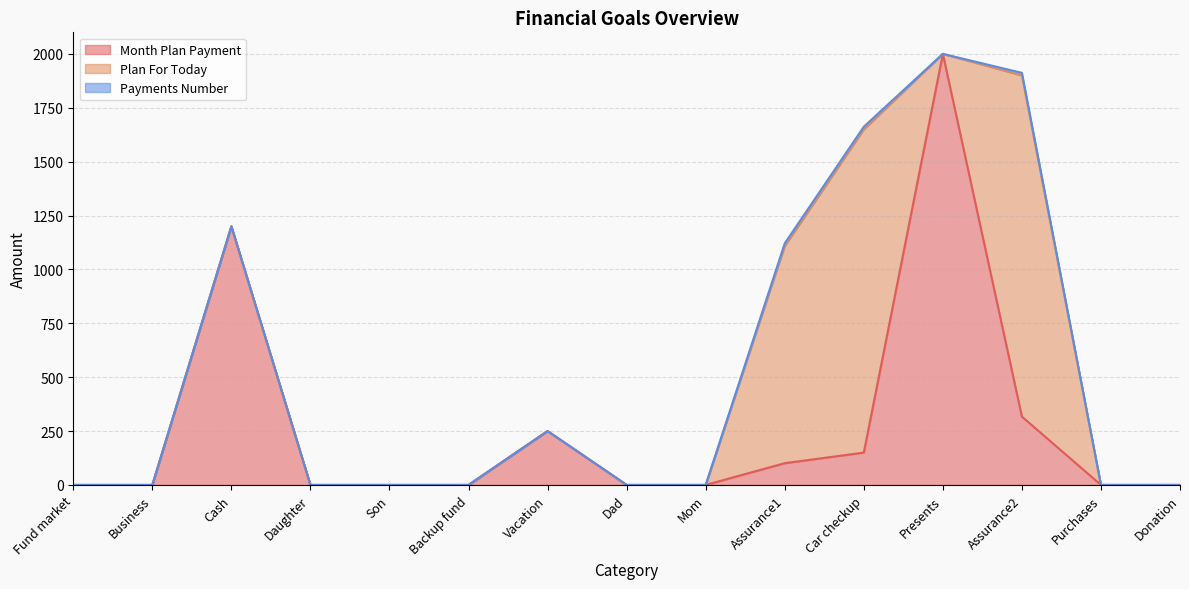

How many series are shown in this chart?

3